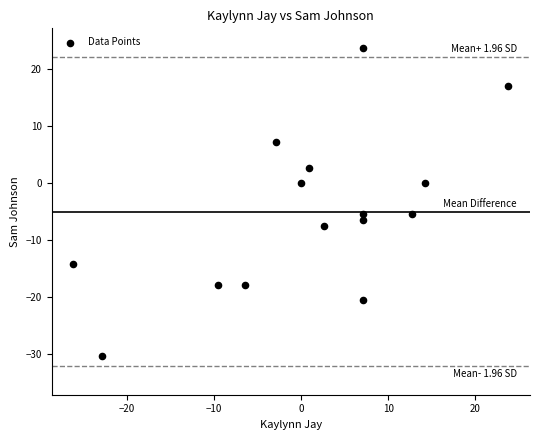

What is the range of X values (max minus min)?

50.0